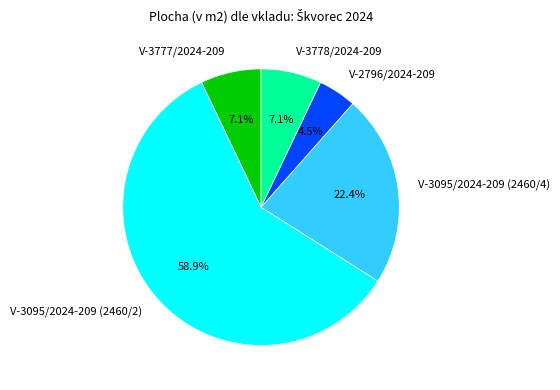

Which category accounts for the majority?

V-3095/2024-209 (2460/2)